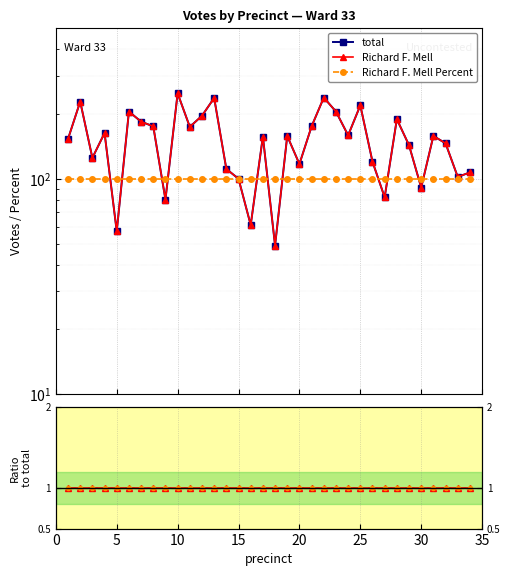

Which series changed the most between 15 and 20?

total